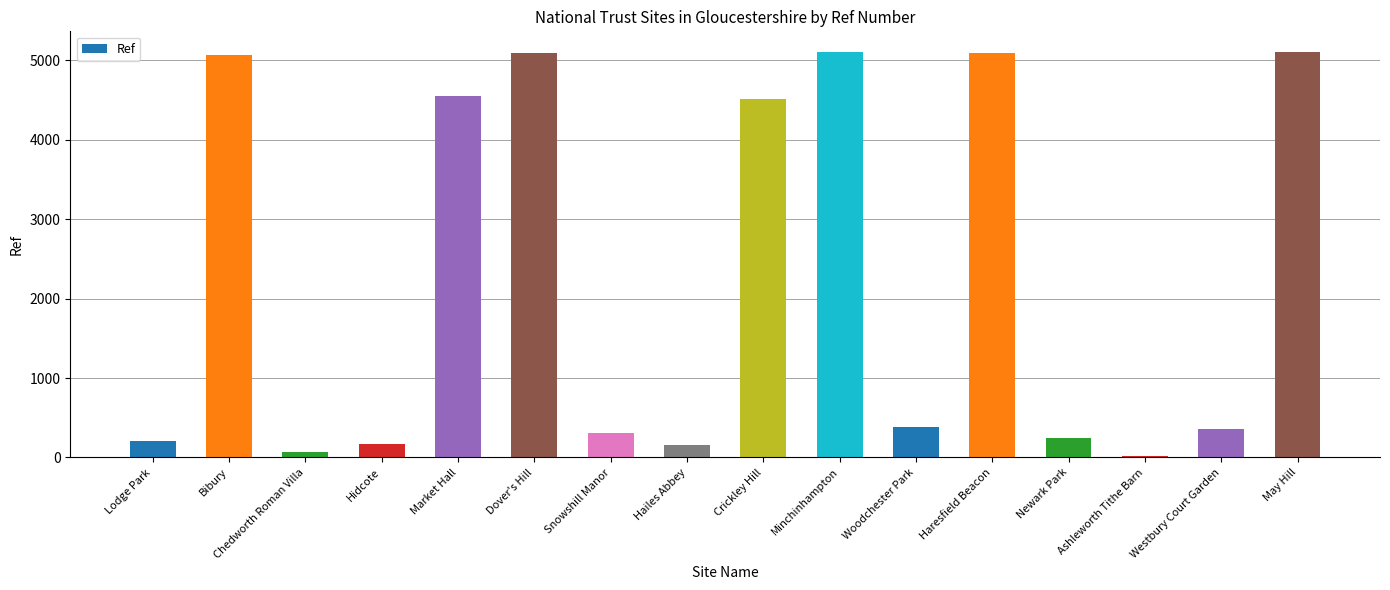

What is the sum of all values?

36443